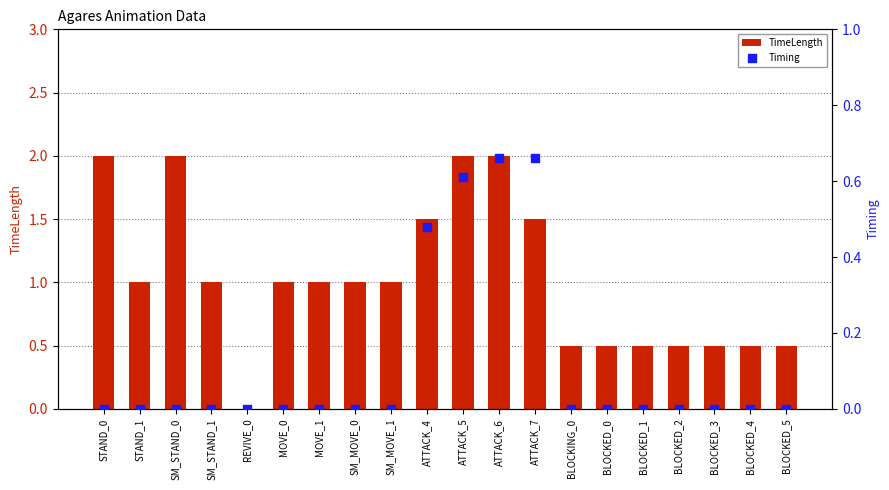

Which series has the widest spread of Y values?

TimeLength